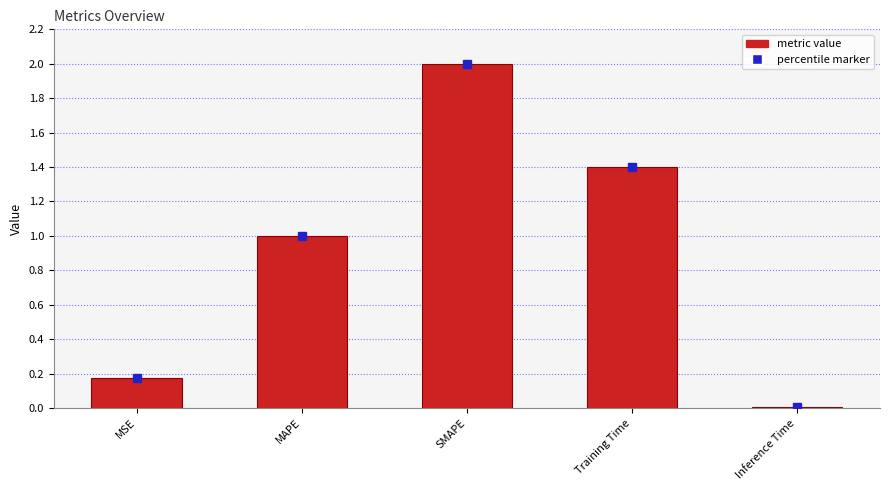

Which has a higher value, Inference Time or MAPE?

MAPE